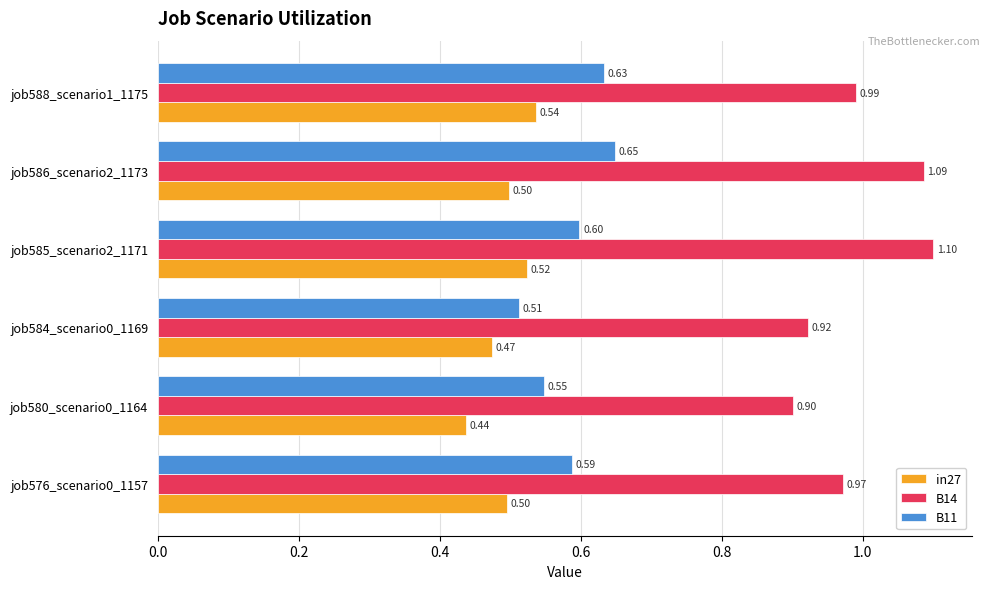

What is the spread (max minus min) of values at job576_scenario0_1157?

0.5